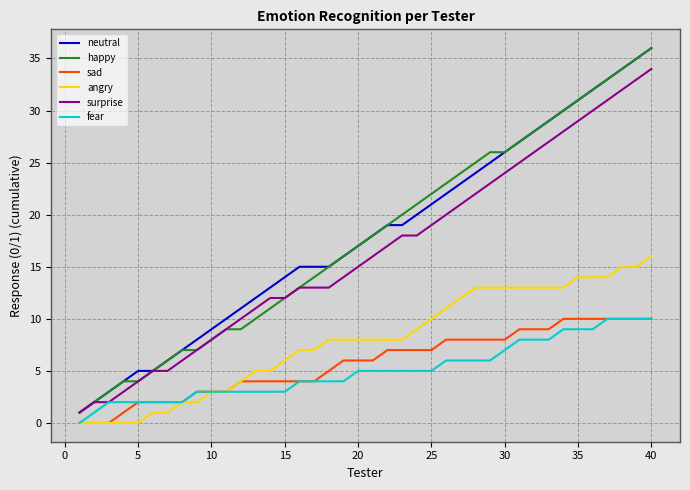

True or false: surprise and sad intersect in this chart.

False